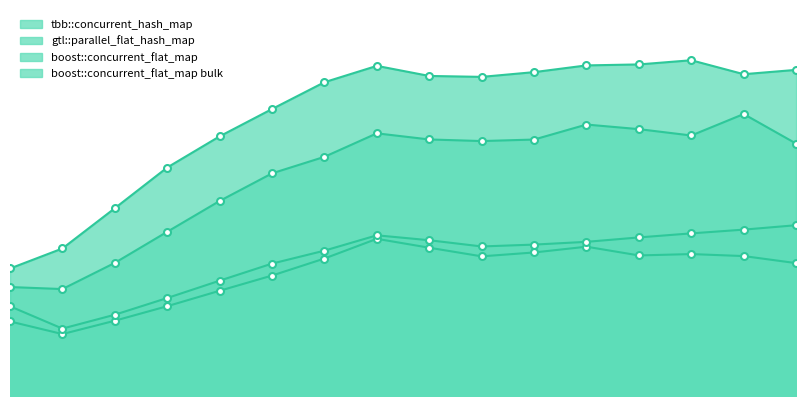

At which label does tbb::concurrent_hash_map first exceed 23?

7